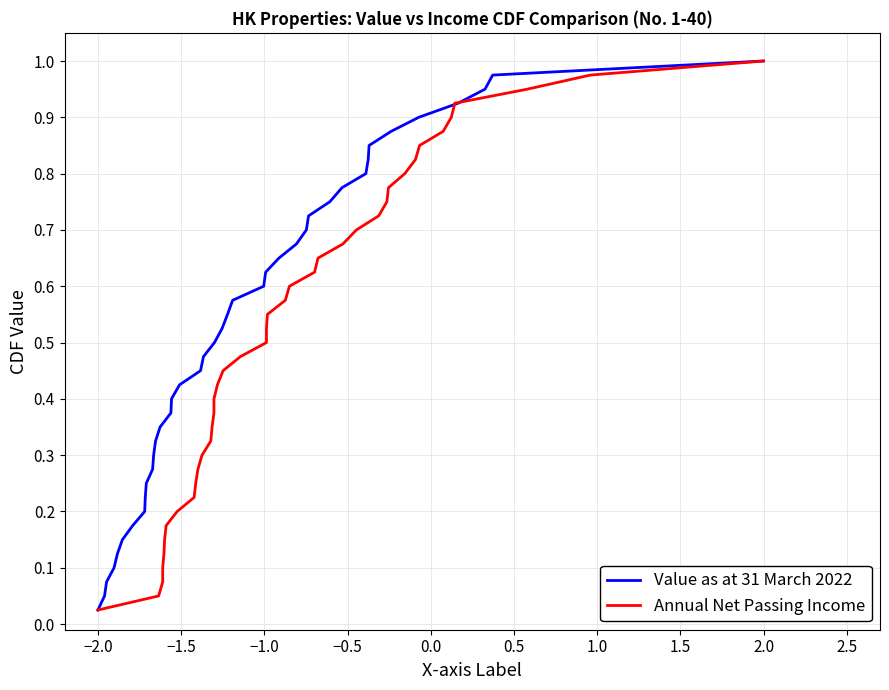

Is it true that Value as at 31 March 2022 equals 1.8 at 2.0?

False